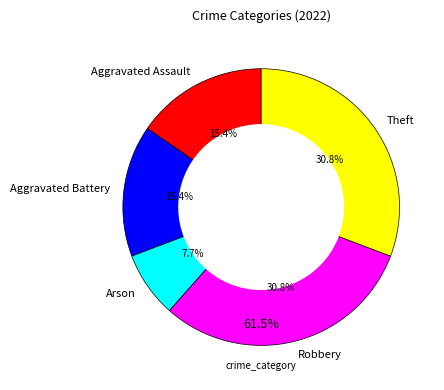

The Theft slice represents 31% of the pie. True or false?

True